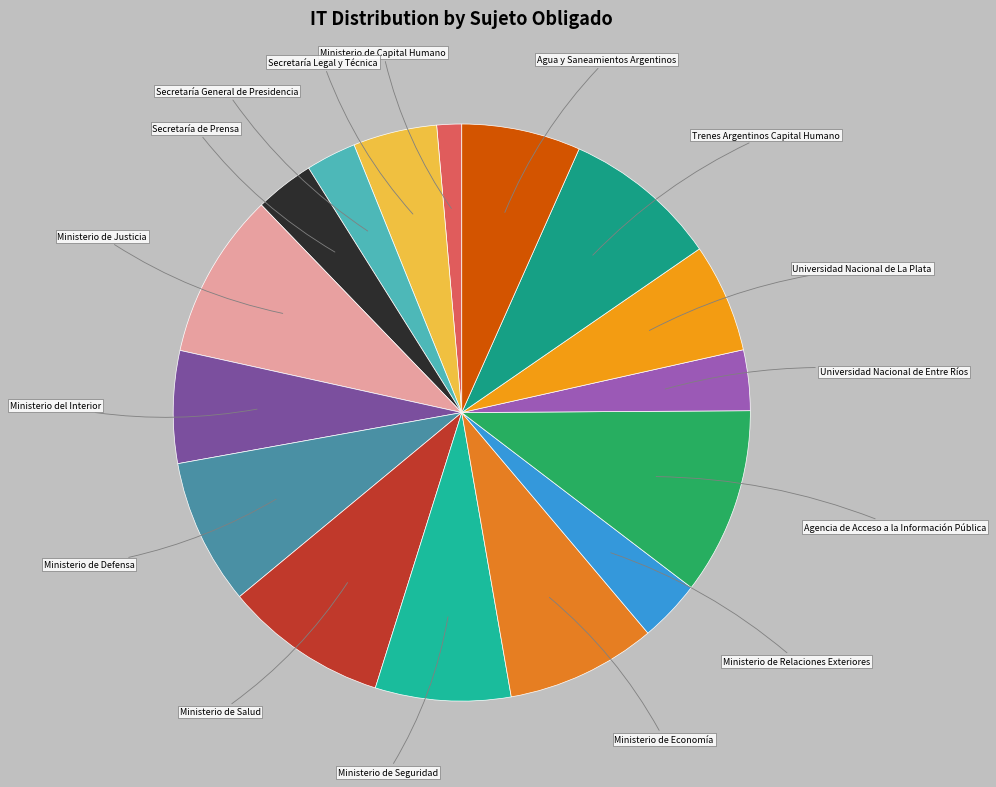

How many segments does this pie chart have?

16